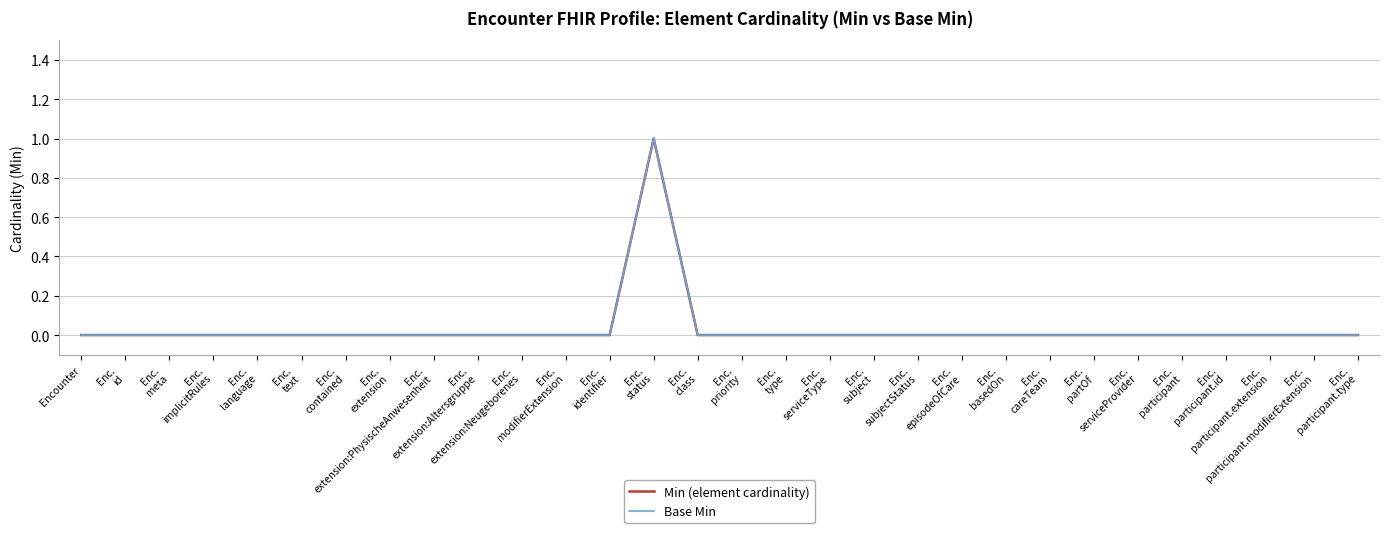

Does the chart have visible grid lines?

Yes